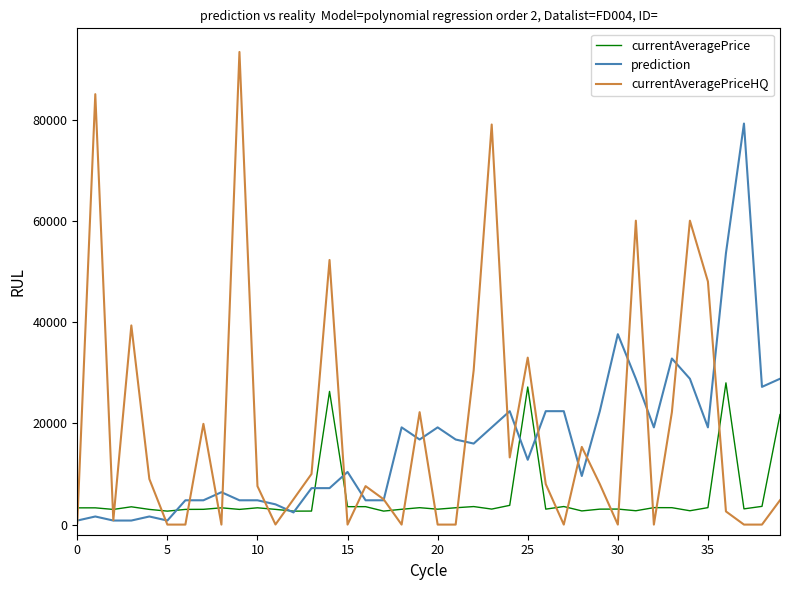

Which series has the widest spread of values?

currentAveragePriceHQ